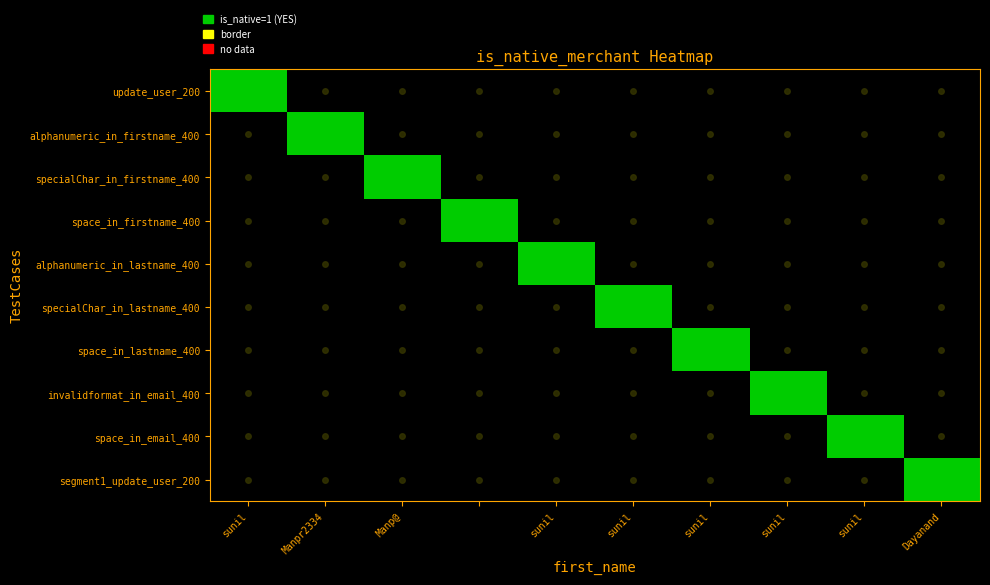

Reading left to right, extract all data points from this chart.

update_user_200: 1	0	0	0	0	0	0	0	0	0
alphanumeric_in_firstname_400: 0	1	0	0	0	0	0	0	0	0
specialChar_in_firstname_400: 0	0	1	0	0	0	0	0	0	0
space_in_firstname_400: 0	0	0	1	0	0	0	0	0	0
alphanumeric_in_lastname_400: 0	0	0	0	1	0	0	0	0	0
specialChar_in_lastname_400: 0	0	0	0	0	1	0	0	0	0
space_in_lastname_400: 0	0	0	0	0	0	1	0	0	0
invalidformat_in_email_400: 0	0	0	0	0	0	0	1	0	0
space_in_email_400: 0	0	0	0	0	0	0	0	1	0
segment1_update_user_200: 0	0	0	0	0	0	0	0	0	1